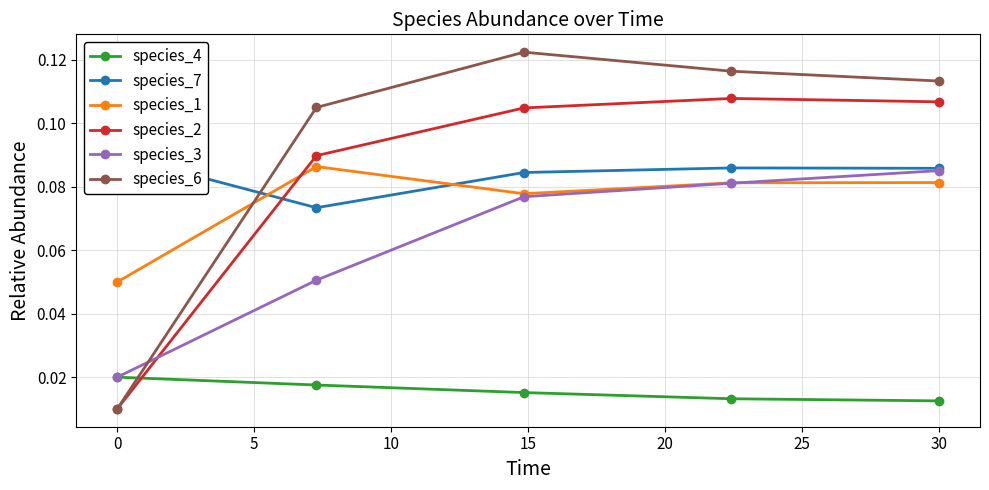

How many species_1 values are between 0 and 1?

5